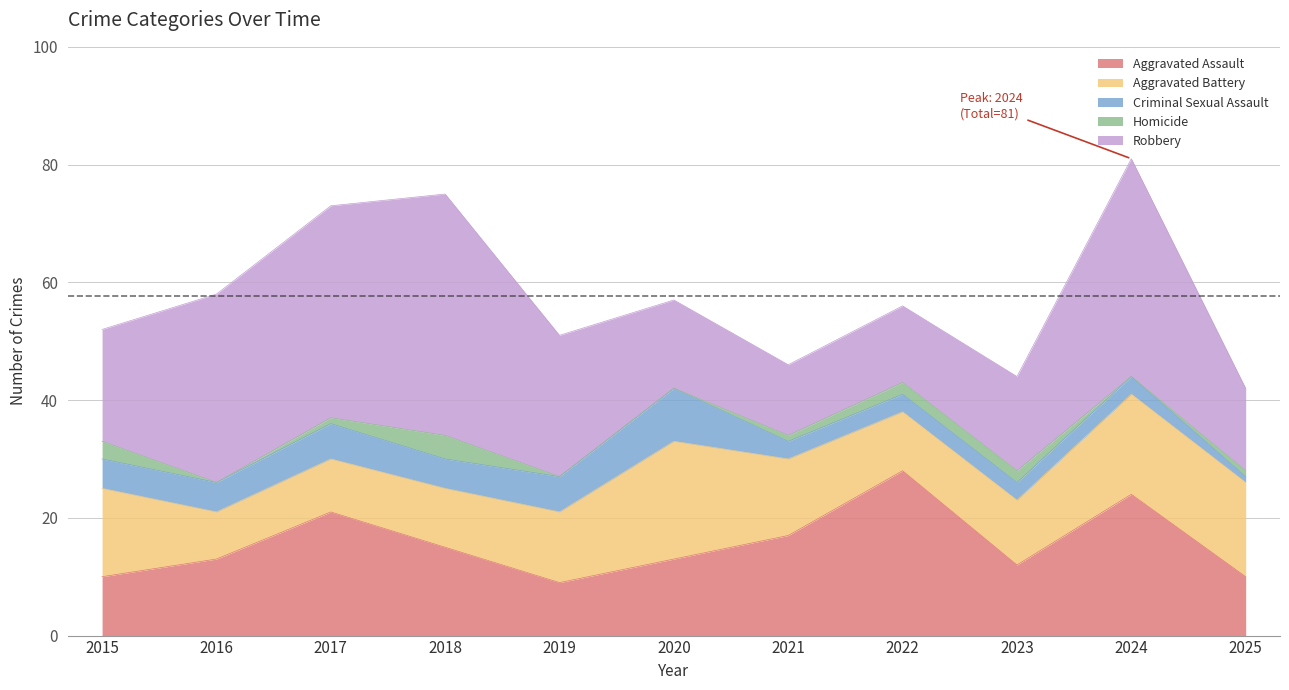

How many data points in Aggravated Assault are above 13?

5